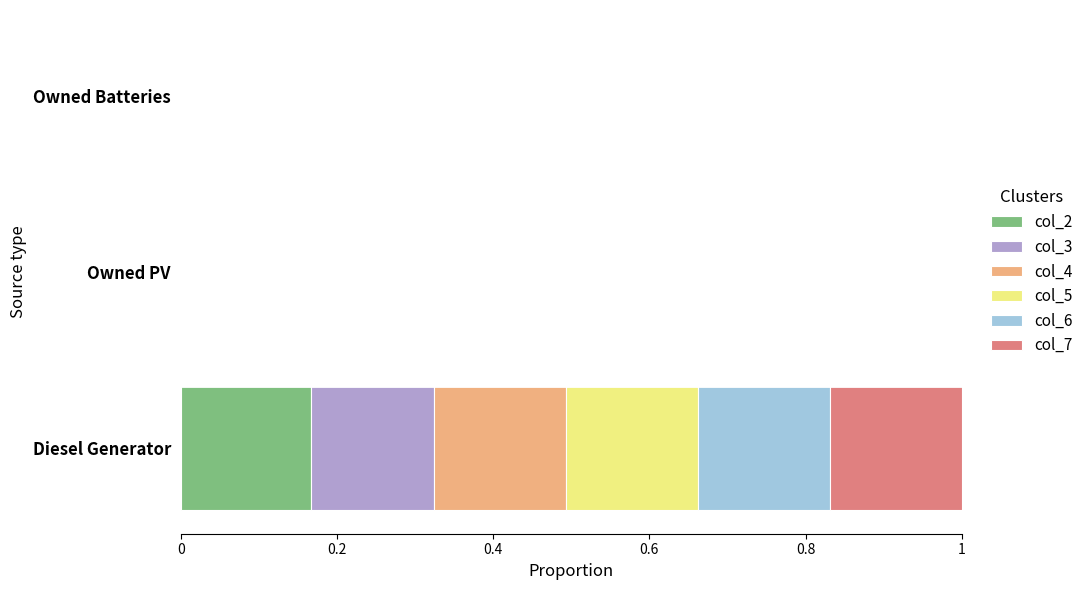

What is the total value across all series at Diesel Generator?

1.0